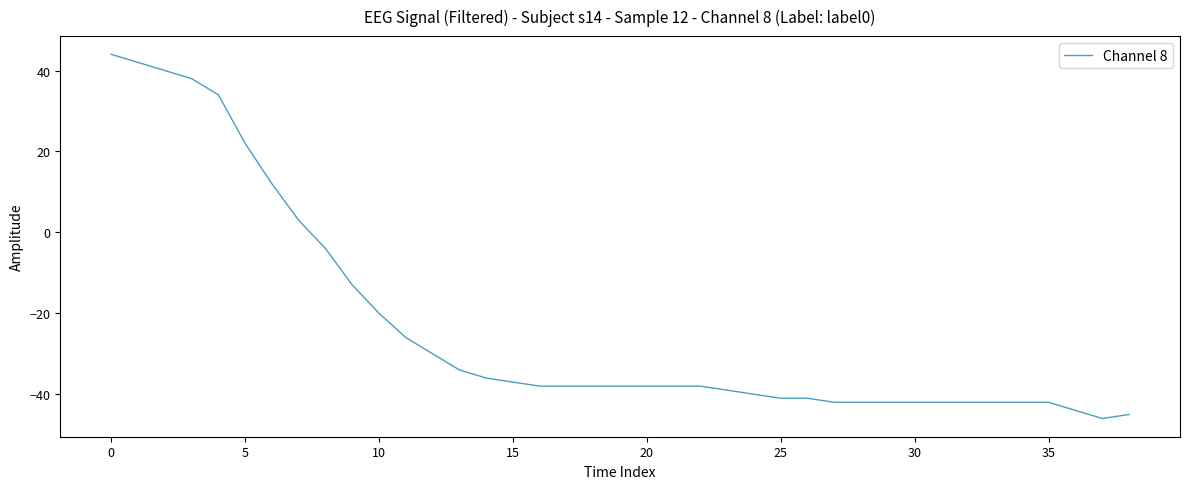

What is the minimum value shown in the chart?

-46